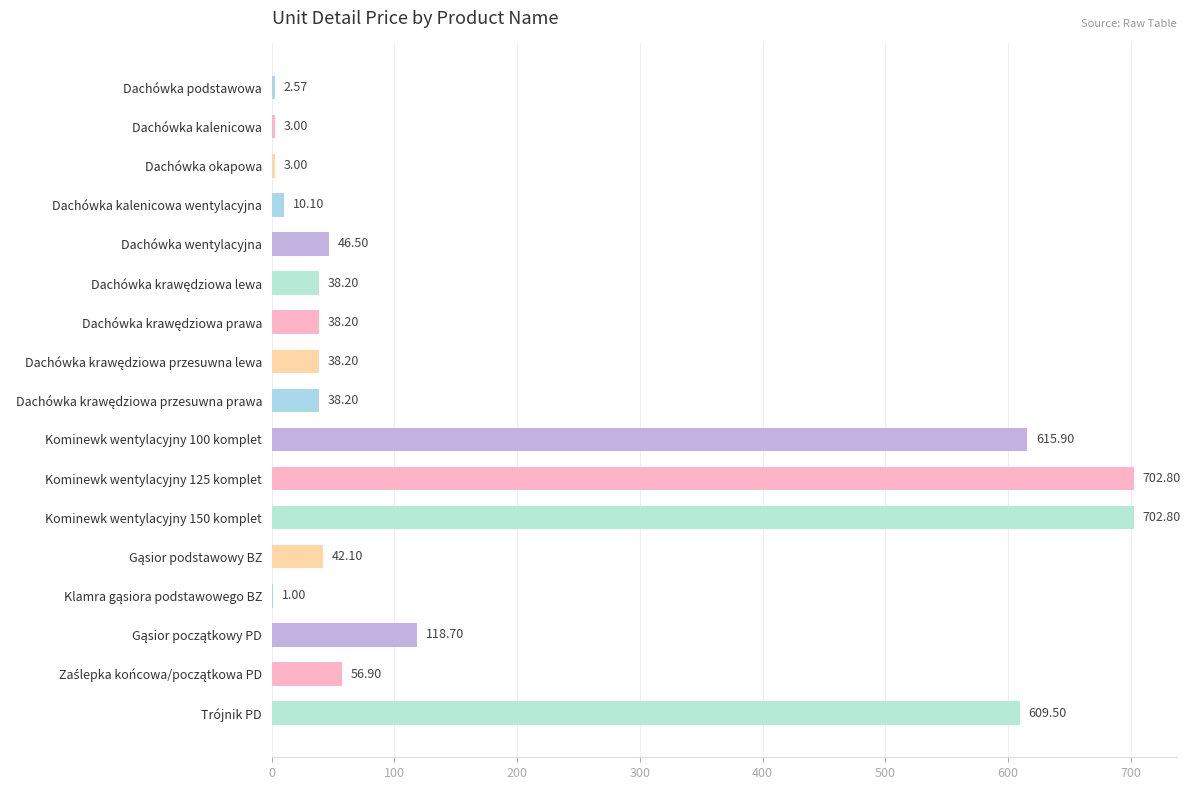

What is the change in value from Dachówka podstawowa to Kominewk wentylacyjny 100 komplet?

+613.3